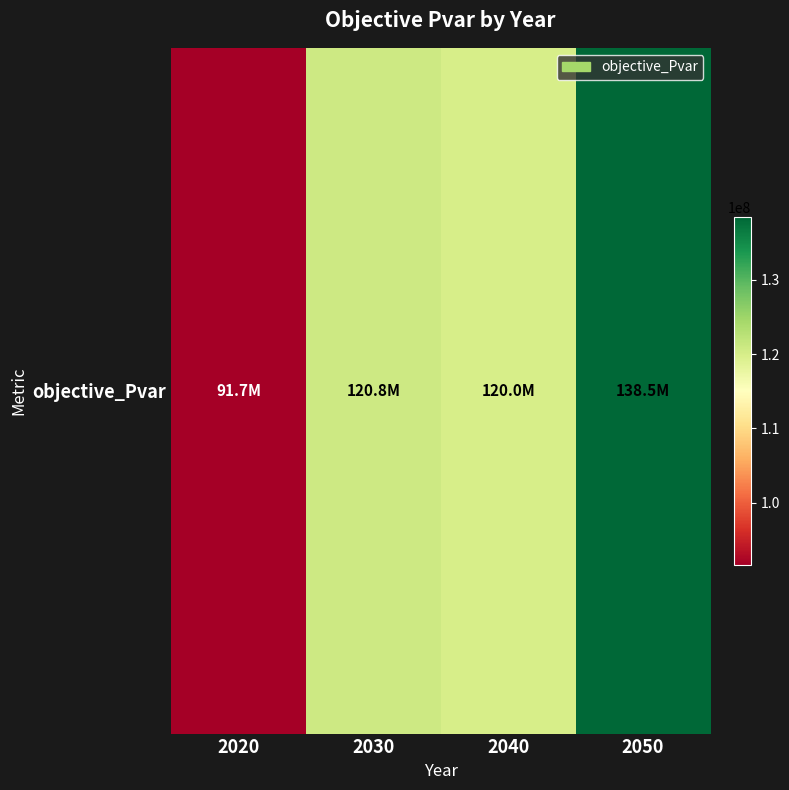

What is the ratio of the value at 2030 to the value at 2020?

1.3